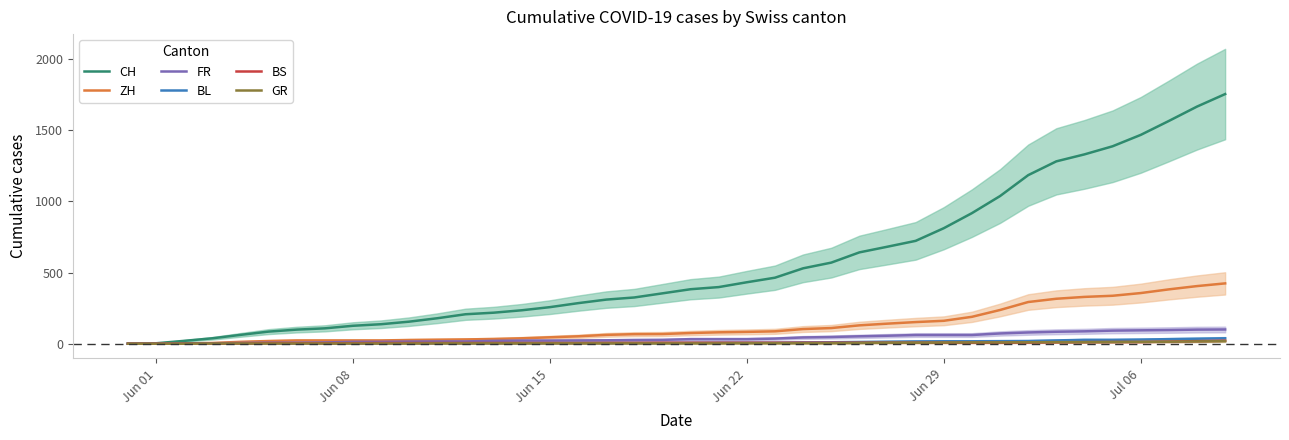

What is the average value of the FR series?

40